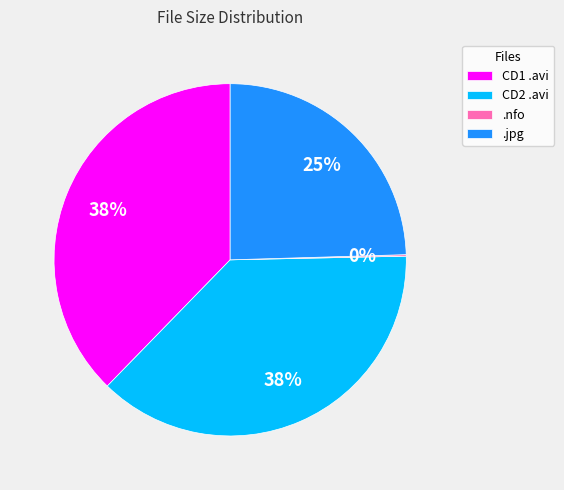

To the nearest percent, what portion does CD1 .avi represent?

38%